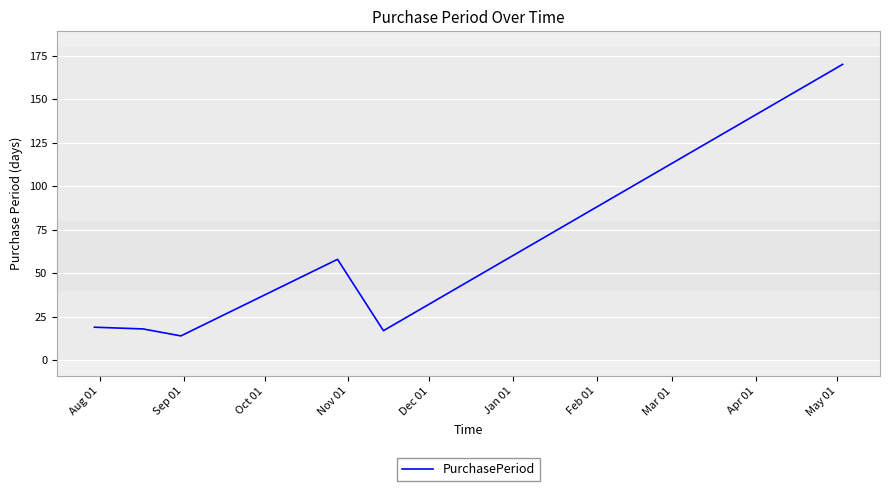

What is the maximum value shown in the chart?

170